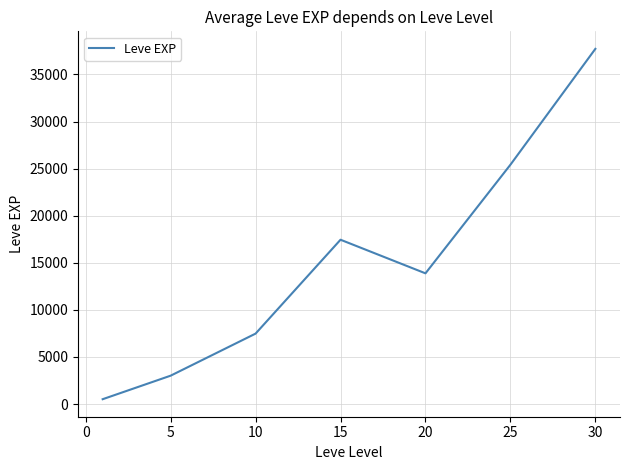

Count the number of values greater than 13876.

4